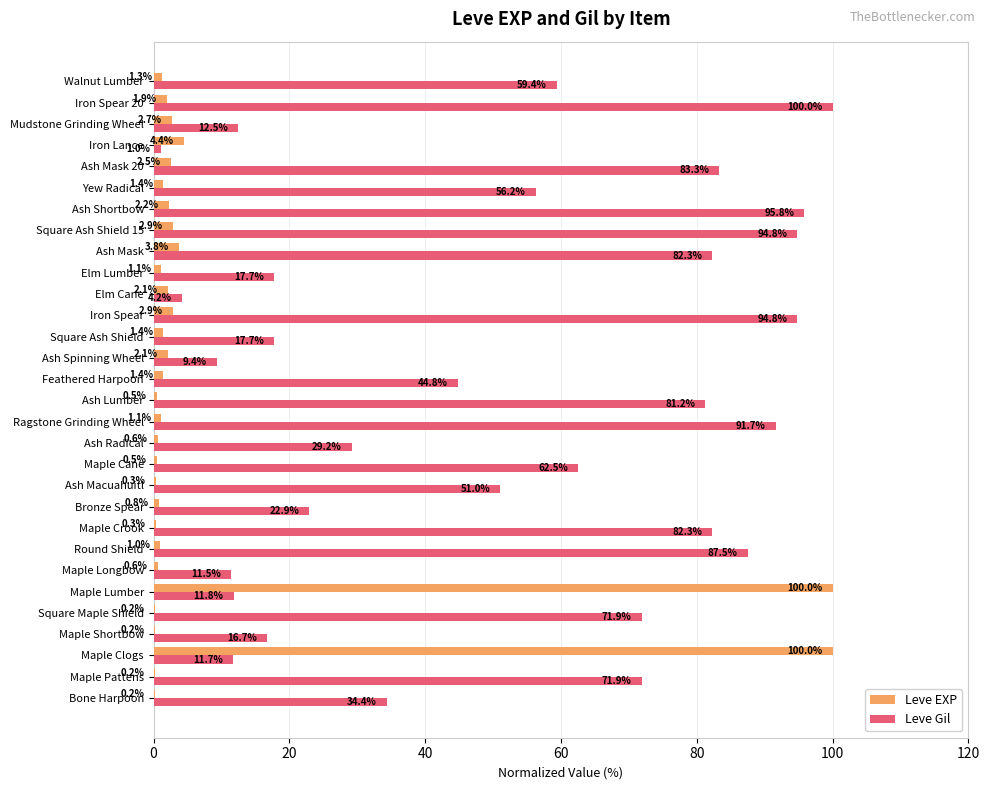

How many data points does each series have?

30